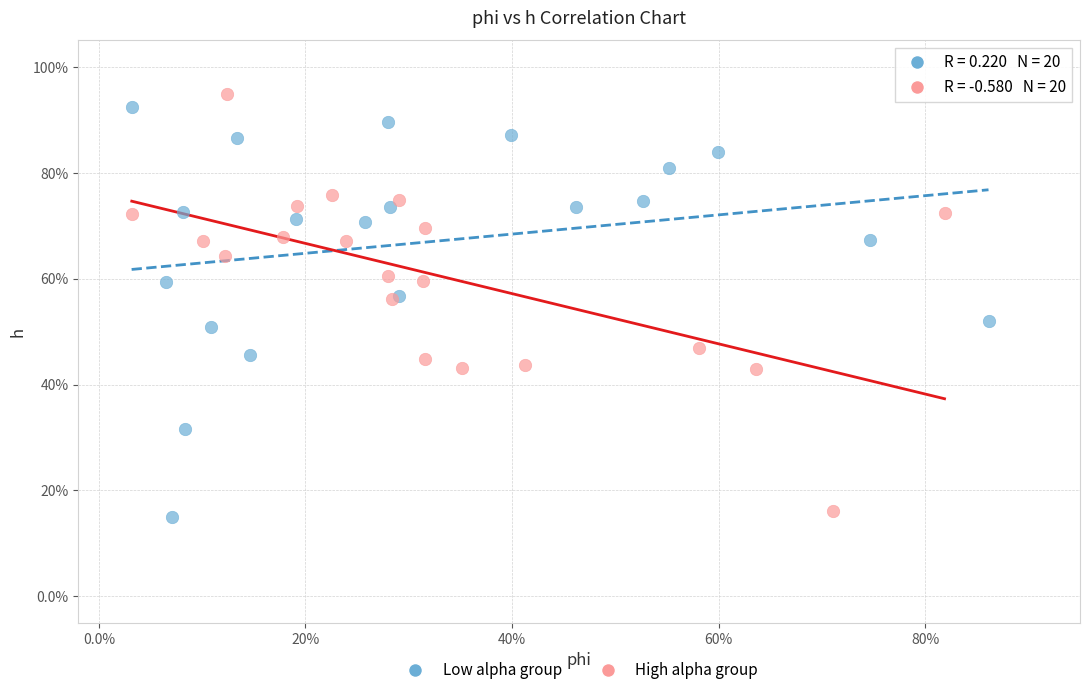

What are all the series names shown in the legend?

Low alpha group, High alpha group